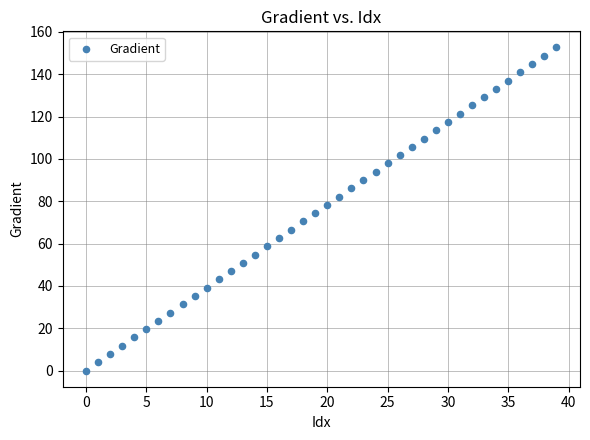

What is the range of Y values (max minus min)?

152.6